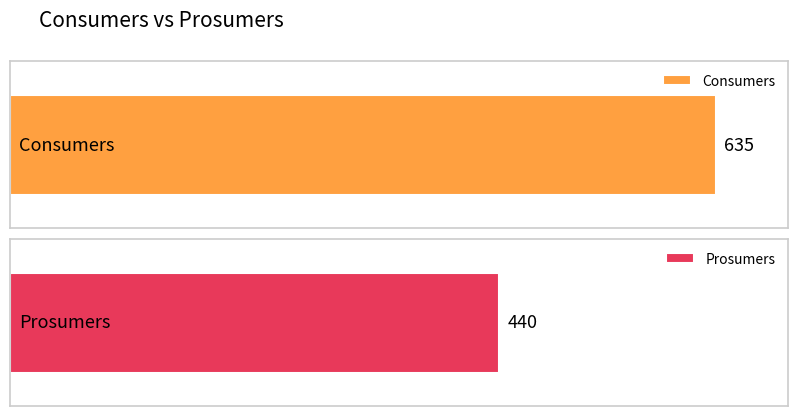

What are all the series names shown in the legend?

Consumers, Prosumers